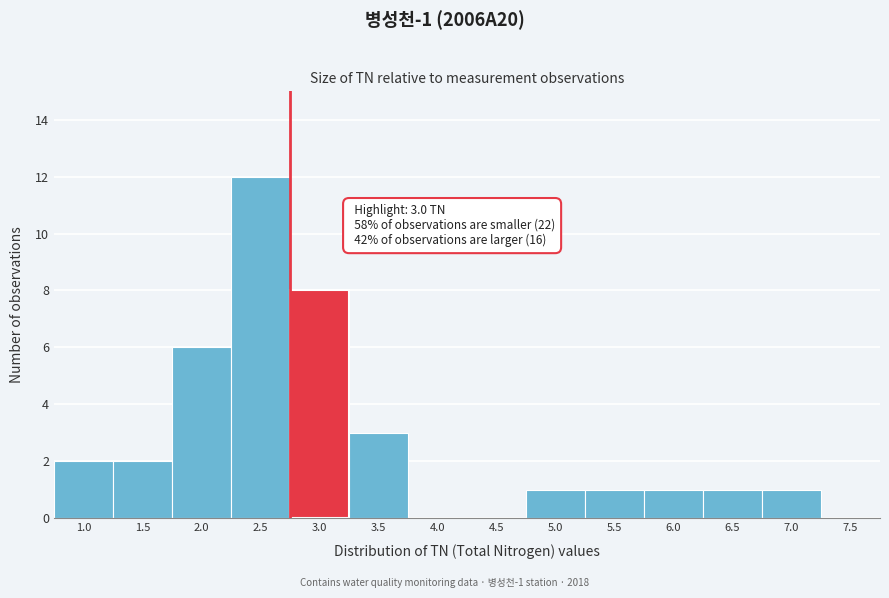

Reading left to right, transcribe all the data shown in this chart.

1.0=2	1.5=2	2.0=6	2.5=12	3.0=8	3.5=3	4.0=0	4.5=0	5.0=1	5.5=1	6.0=1	6.5=1	7.0=1	7.5=0